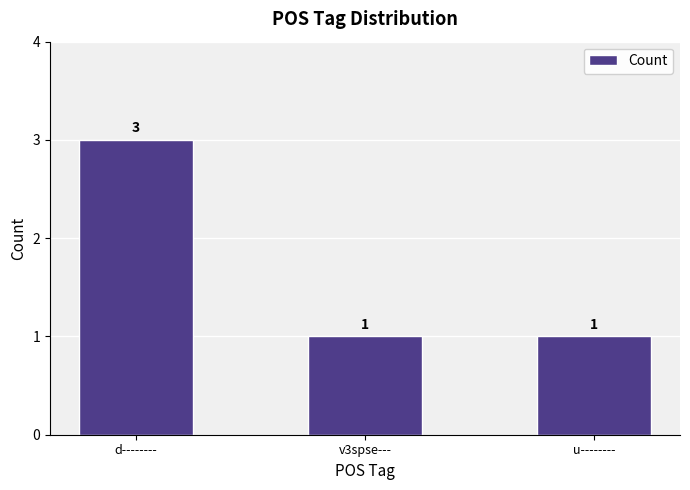

What is the greatest value displayed?

3